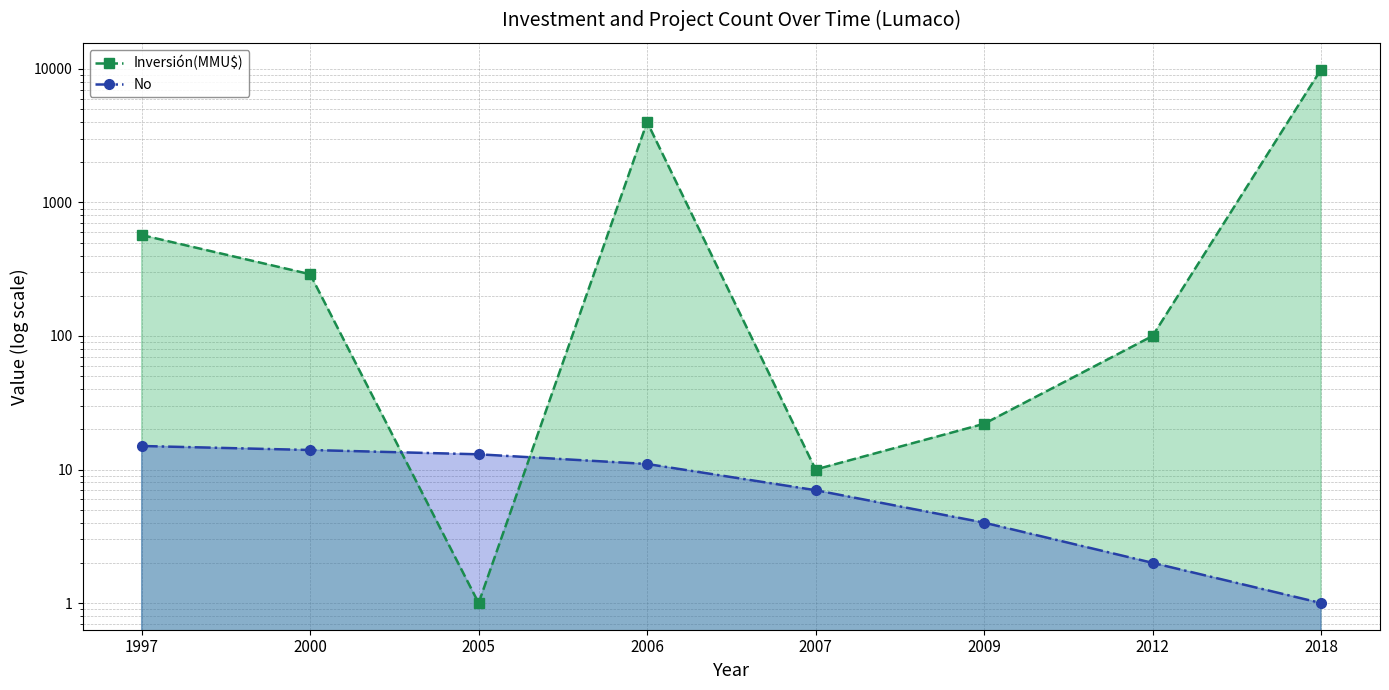

Reading left to right, list all the values displayed in this chart.

Inversión(MMU$): 570	290	1	4000	10	22	100	9903
No: 15	14	13	11	7	4	2	1